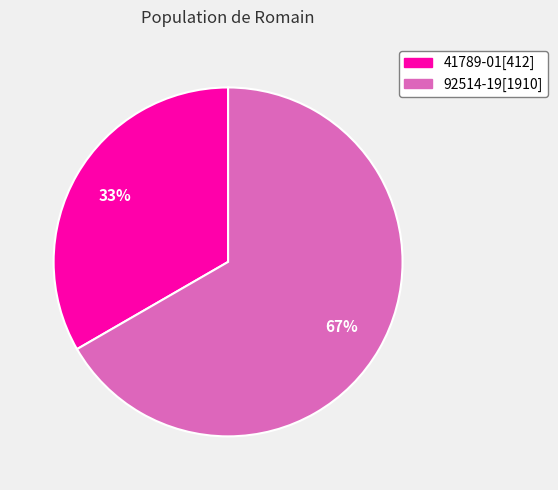

Approximately how many times larger is the value at 41789-01[412] compared to 92514-19[1910]?

0.5